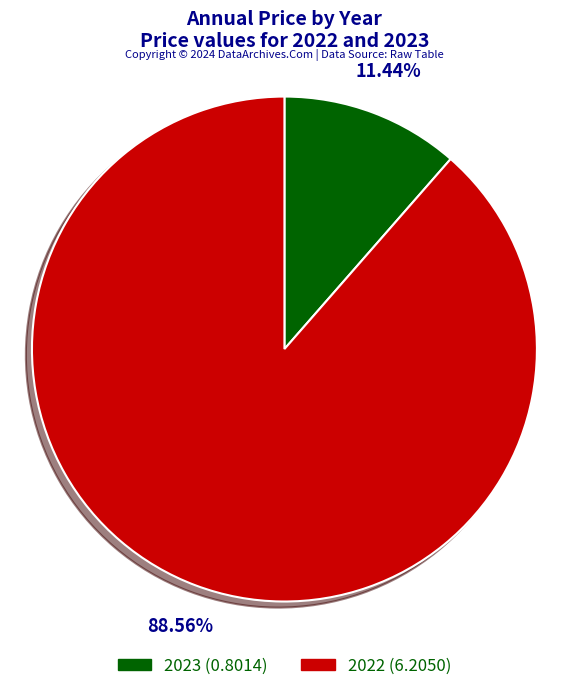

Do 2023 and 2022 together represent more than half of the pie?

Yes